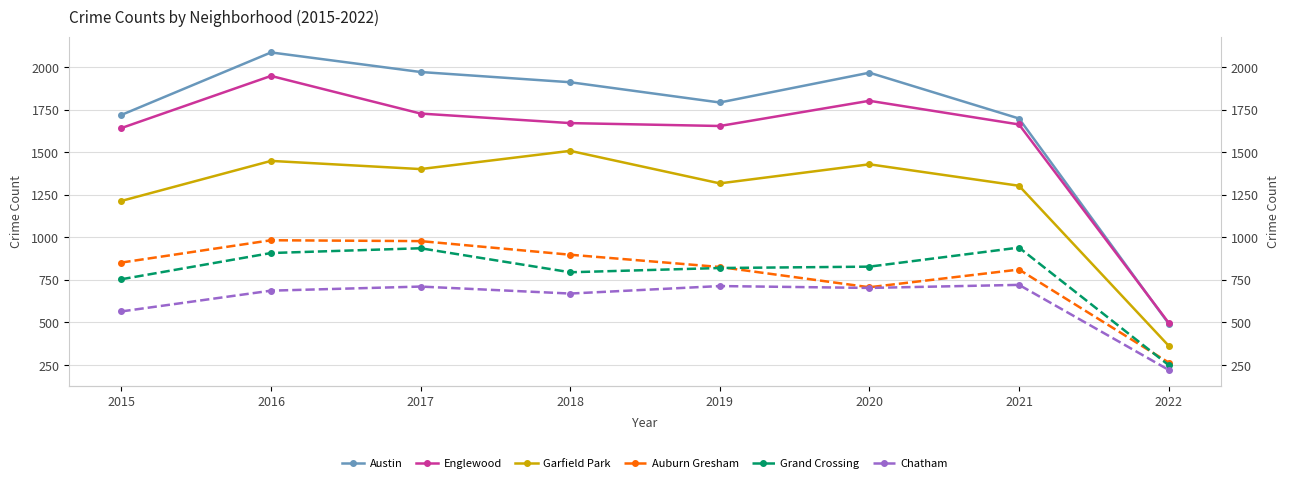

True or false: Garfield Park has a value of 1214 at 2015.

True